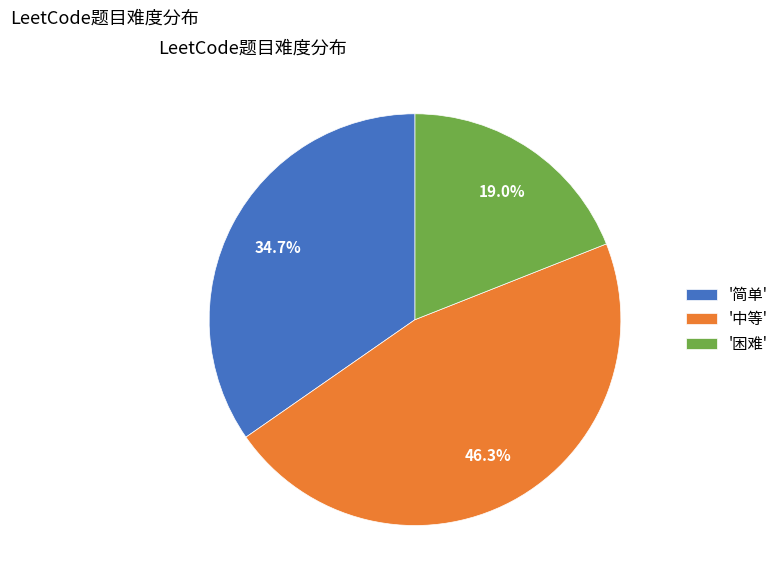

Rank the categories by value from lowest to highest.

'困难', '简单', '中等'